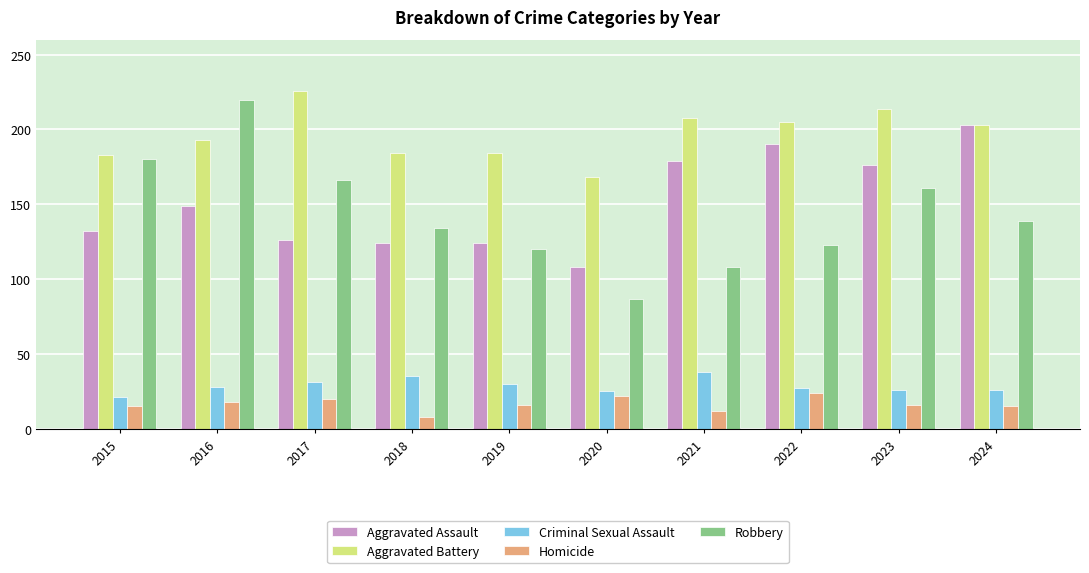

Which series has the largest range (max minus min)?

Robbery